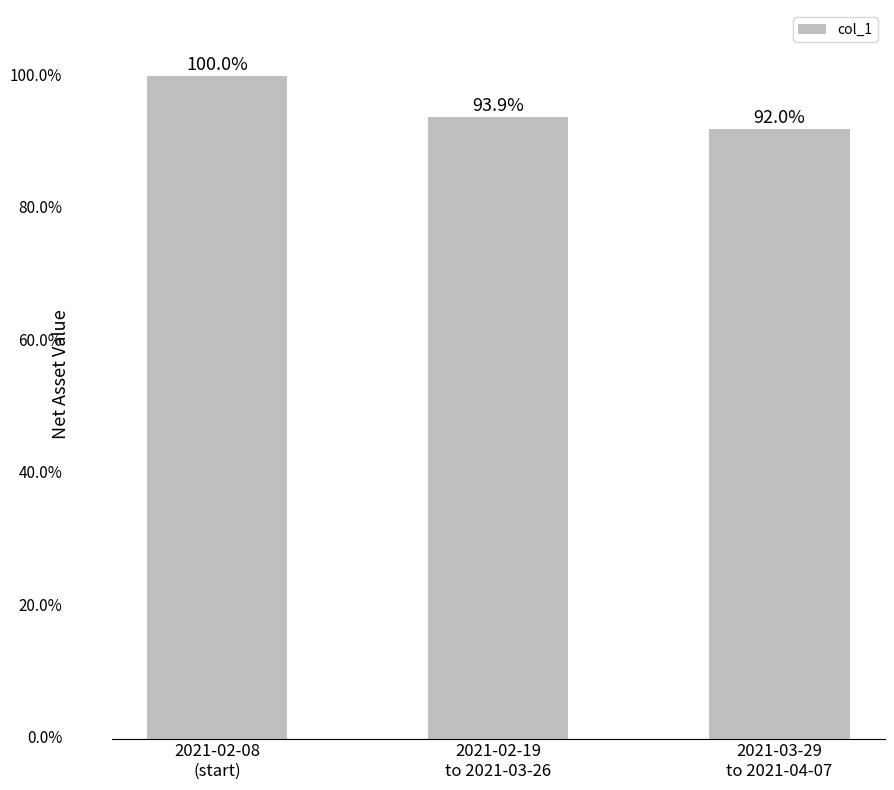

What is the difference between the values at 2021-02-08
(start) and 2021-03-29
to 2021-04-07?

0.1